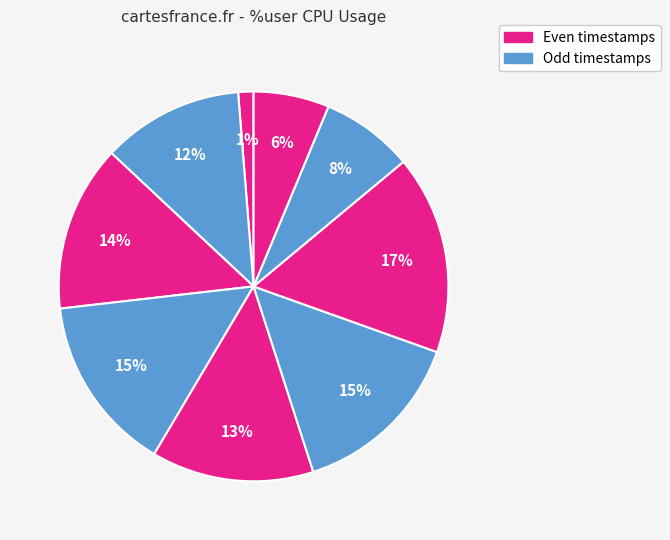

How many segments does this pie chart have?

9